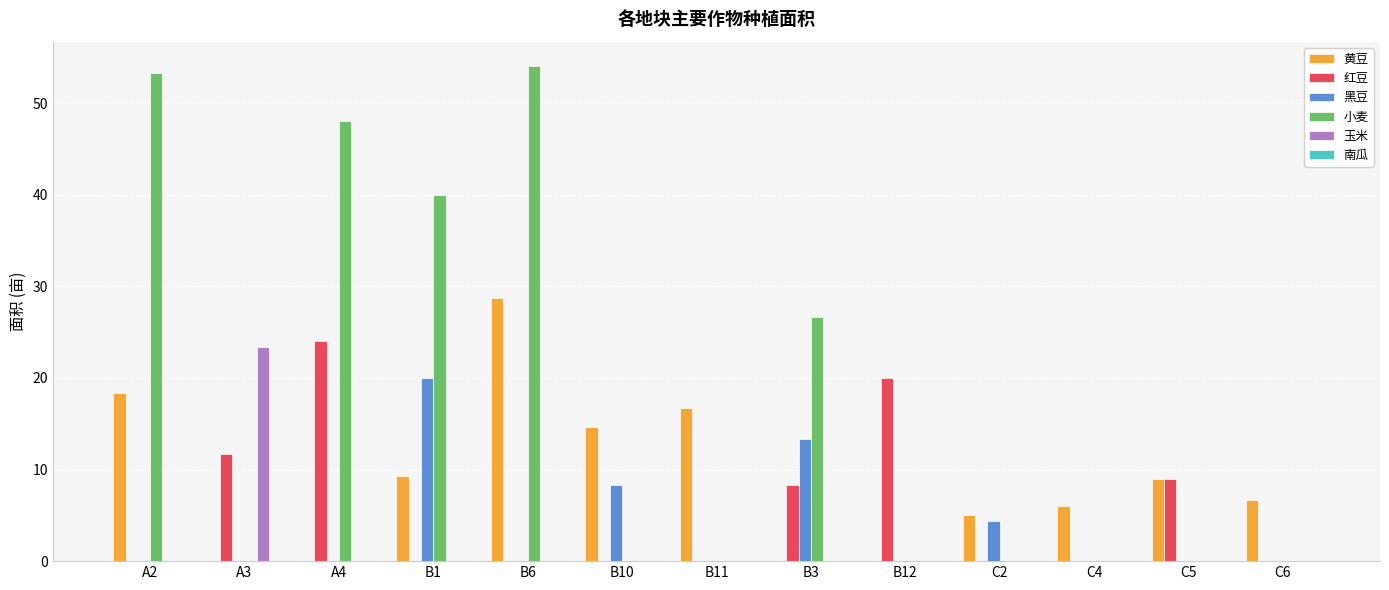

The value of 红豆 at B6 is -8.0. True or false?

False